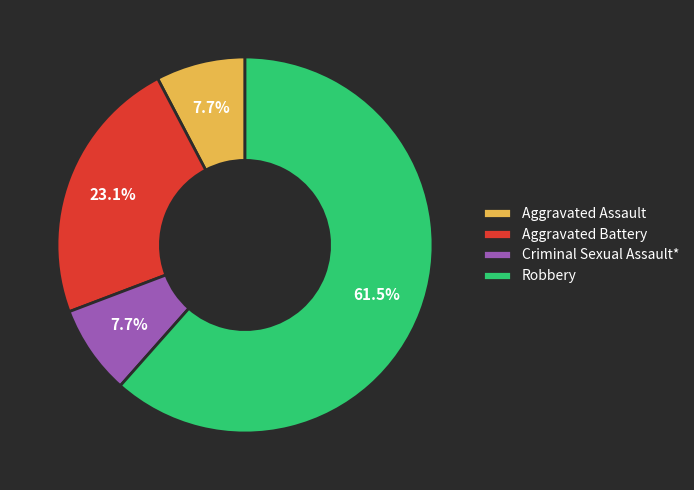

Combined, do Robbery and Aggravated Assault account for over 50%?

Yes